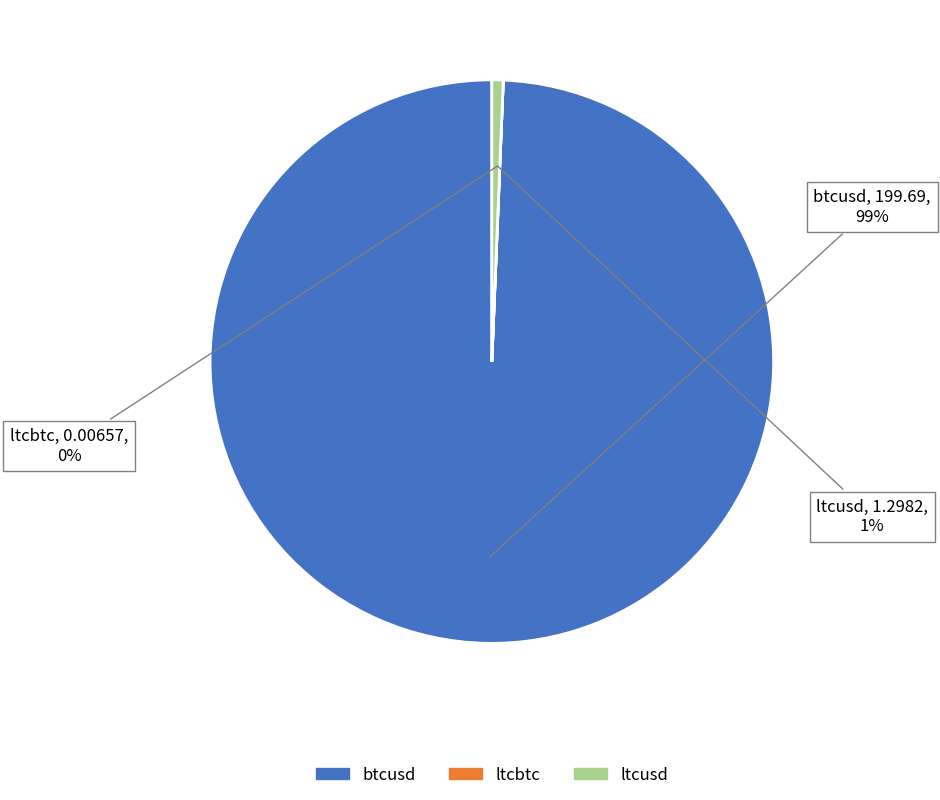

Combined, do ltcusd and btcusd account for over 50%?

Yes